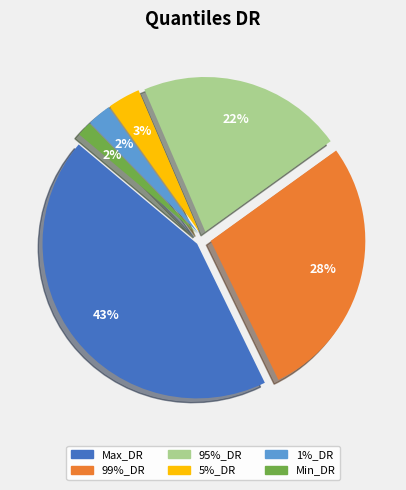

Count the number of slices in the pie.

6